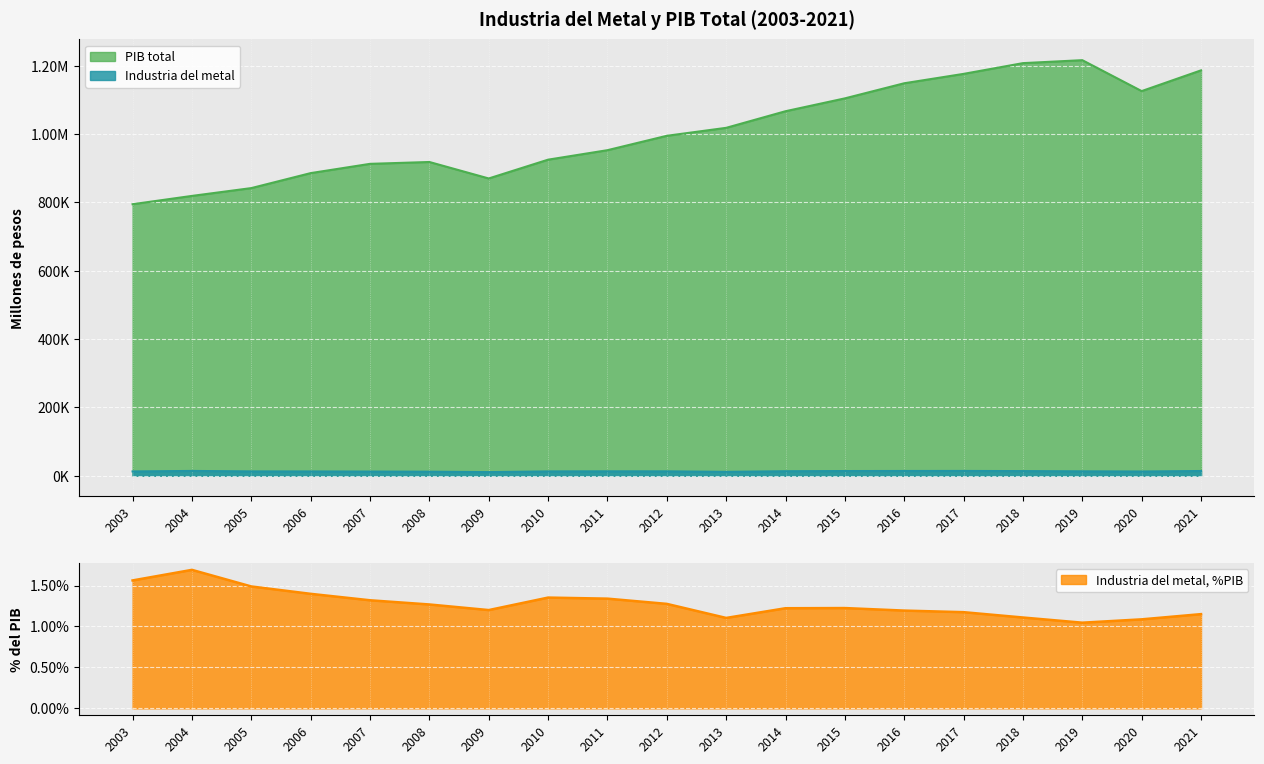

Which label corresponds to the smallest value in the chart?

2009